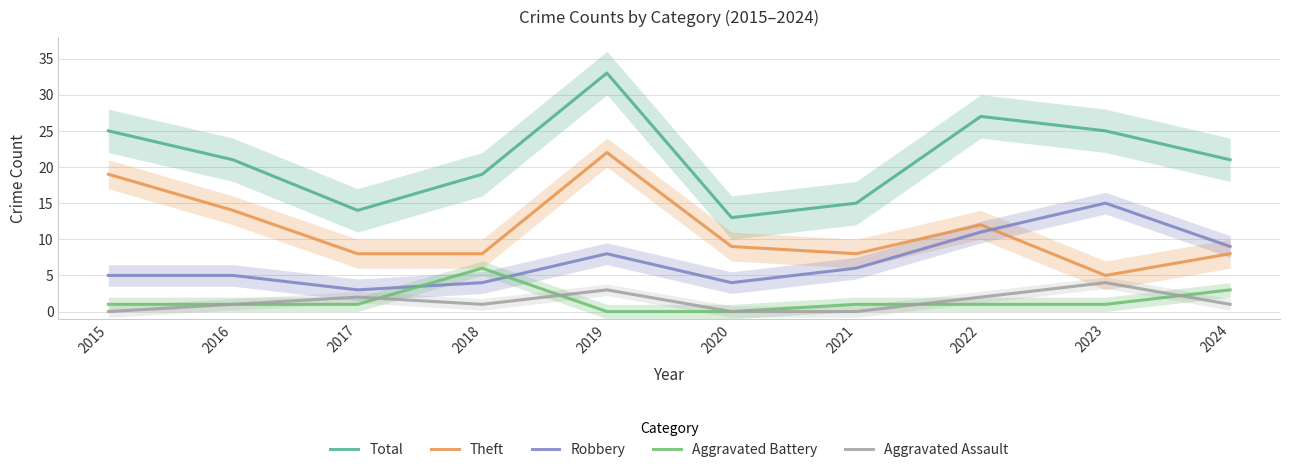

At how many categories does at least one series exceed 2?

10